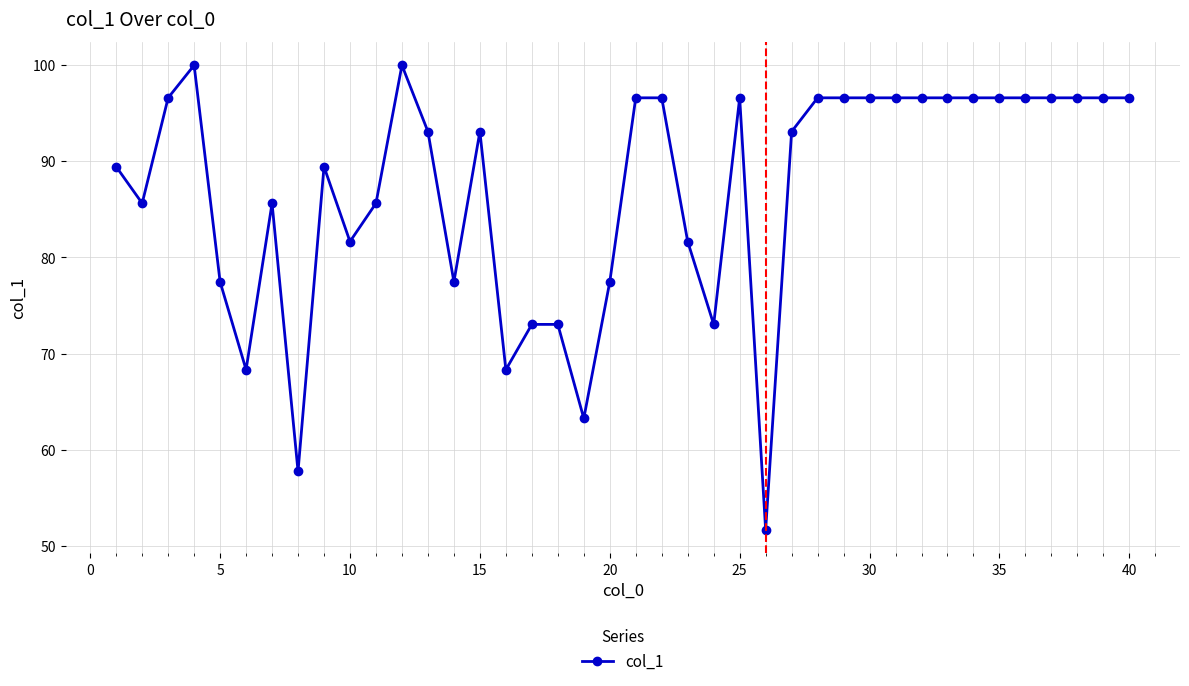

What is the value of the 6th point from the left?

68.3